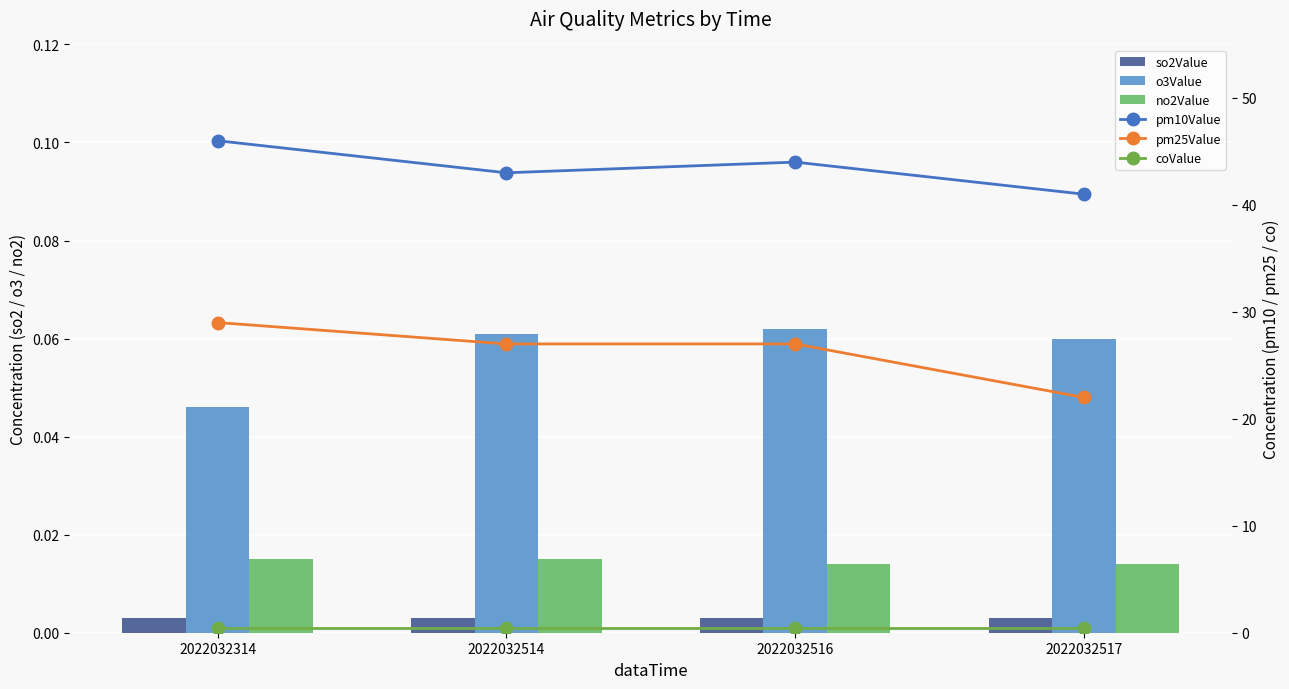

The value of no2Value at 2022032514 is 0.0. True or false?

True